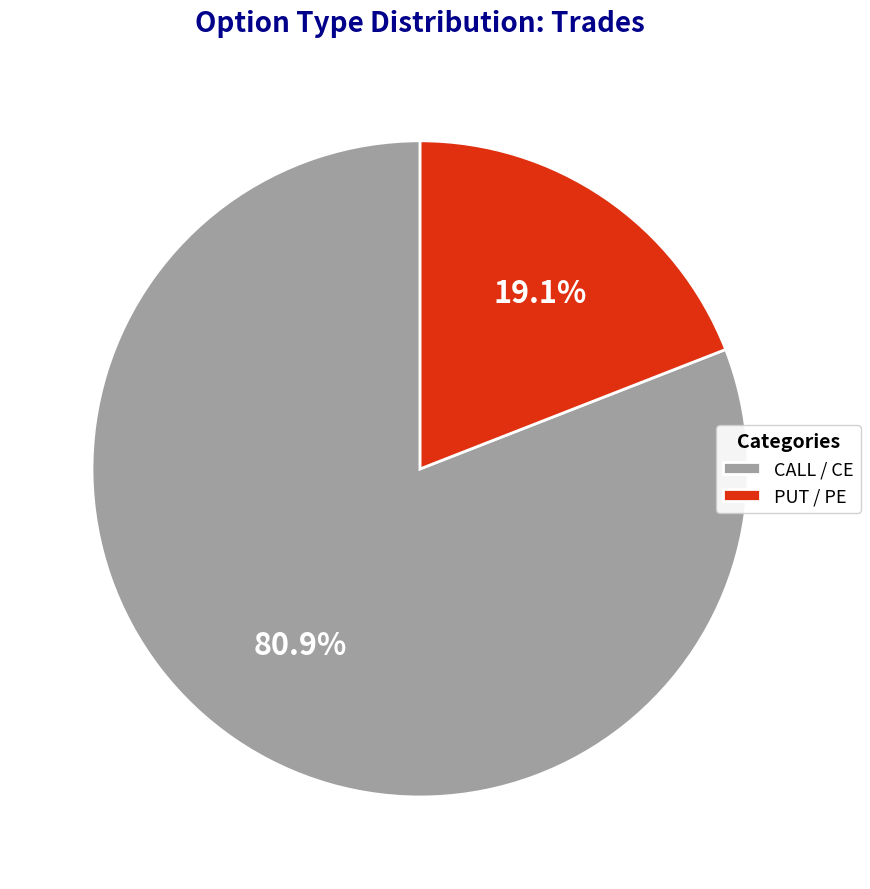

What percentage is NOT represented by PUT / PE?

80.9%